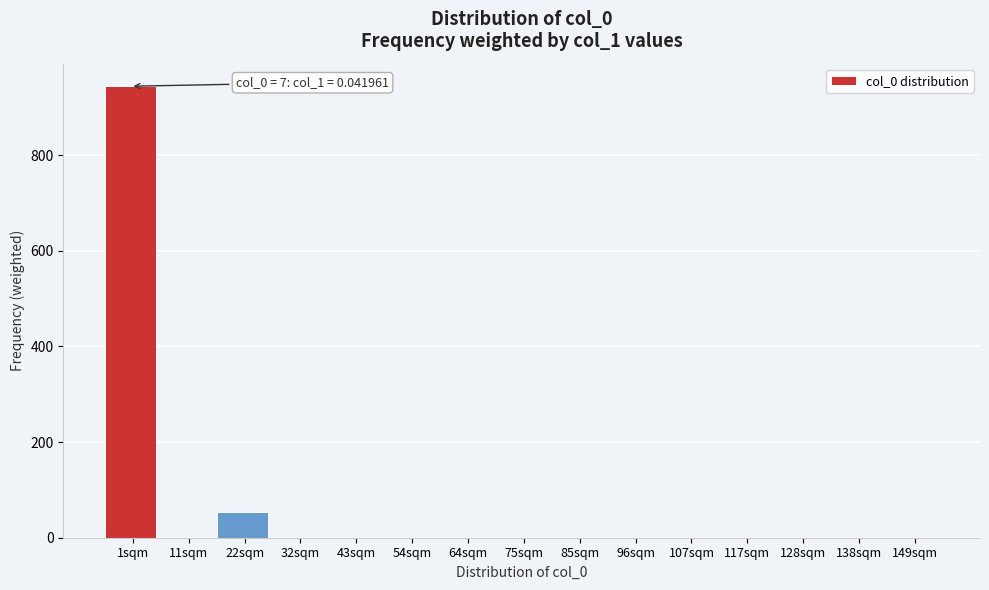

The value at 128sqm is 0.0. True or false?

True